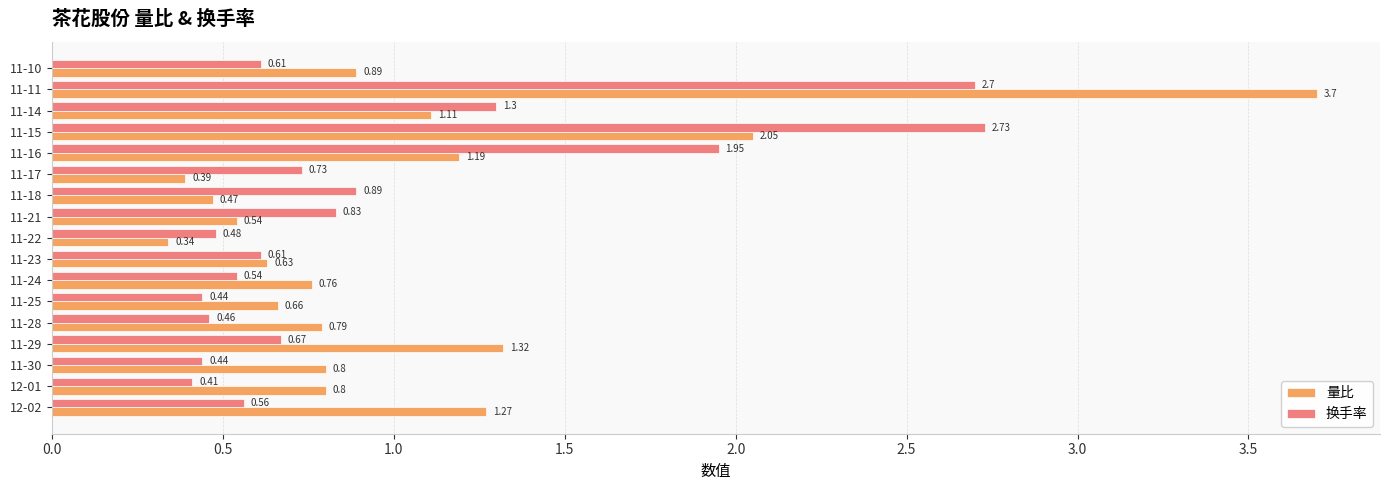

What is the difference between the maximum and minimum values in the 换手率 series?

2.3